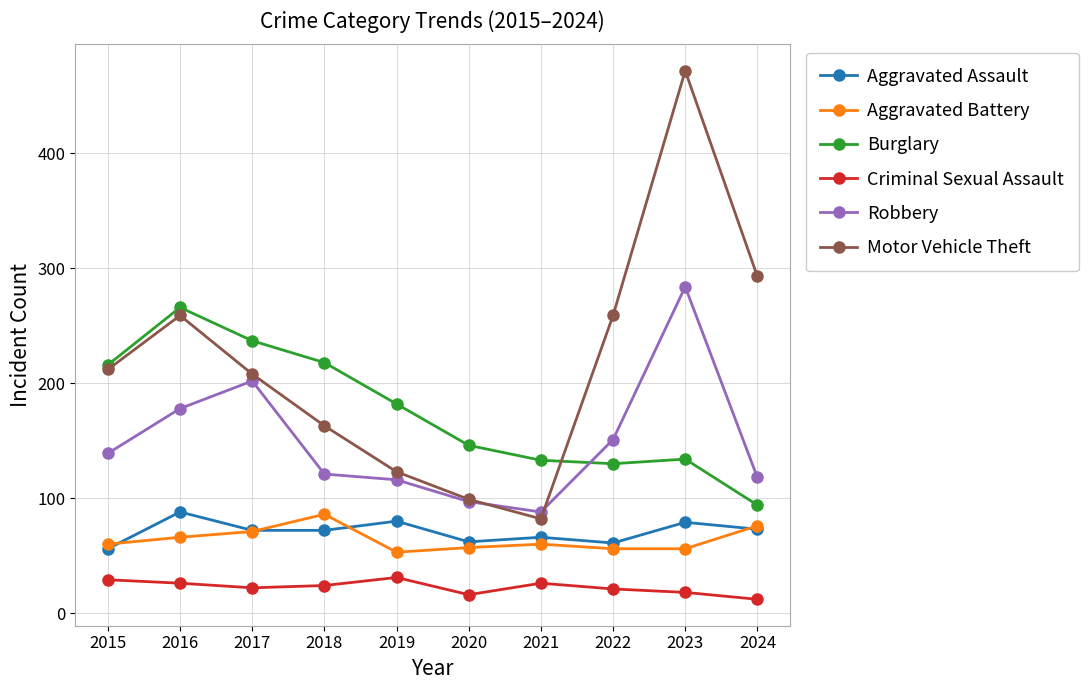

Which series has the widest spread of values?

Motor Vehicle Theft